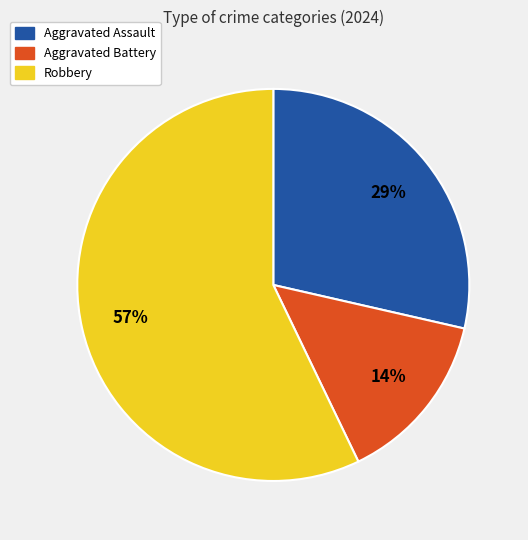

Which has a higher value, Aggravated Assault or Aggravated Battery?

Aggravated Assault